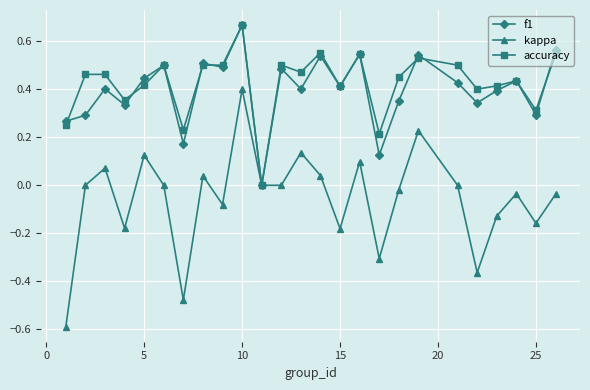

What is the minimum value for kappa?

-0.6